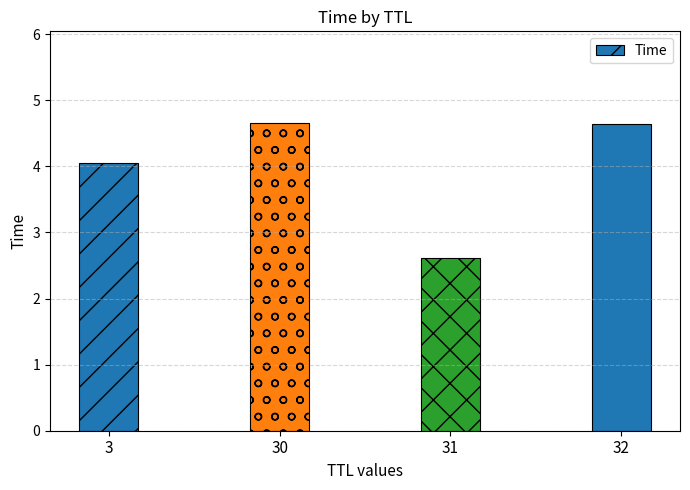

What is the ratio of the value at 32 to the value at 3?

1.1